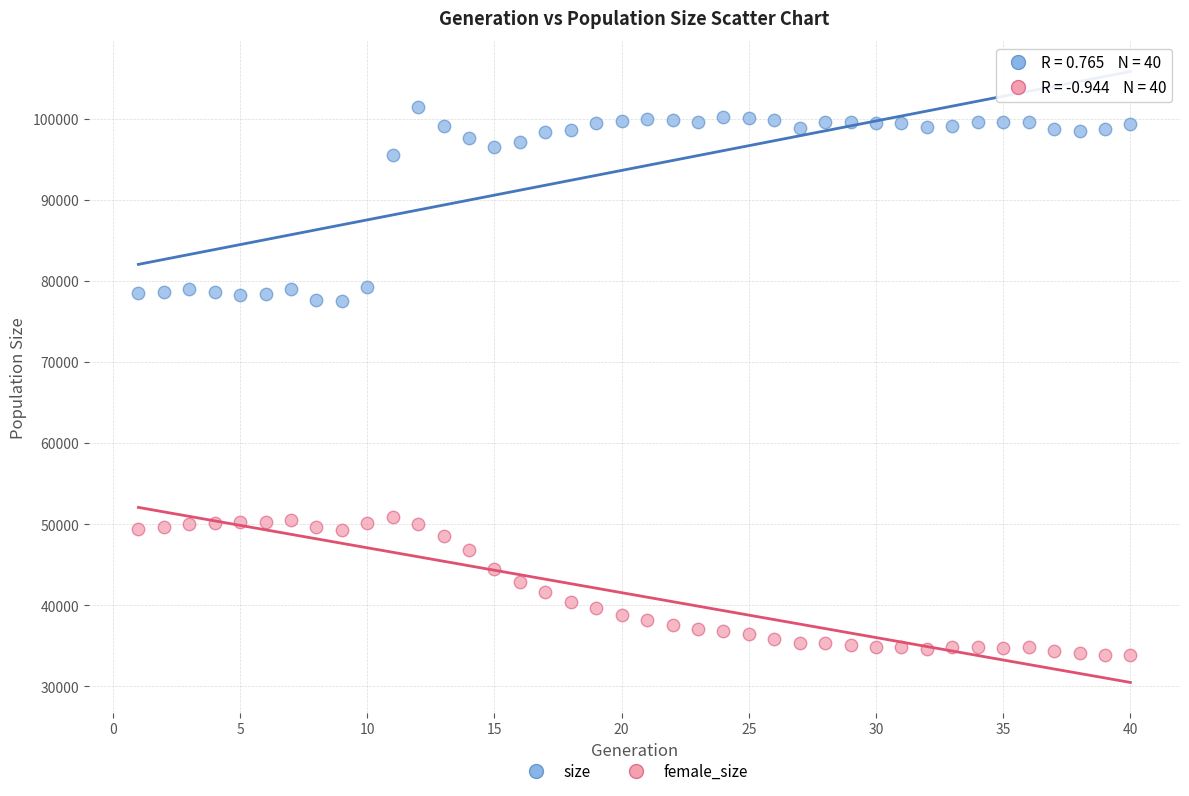

Which series contains the highest Y value?

size